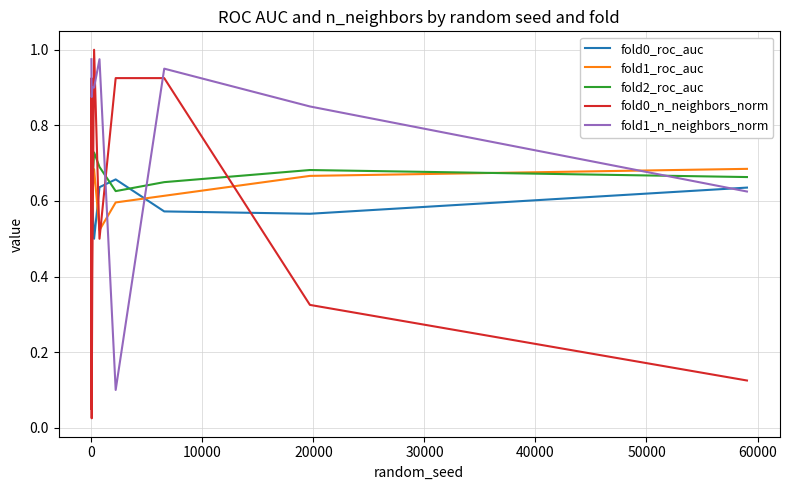

How many intersections are there between fold2_roc_auc and fold0_n_neighbors_norm?

6